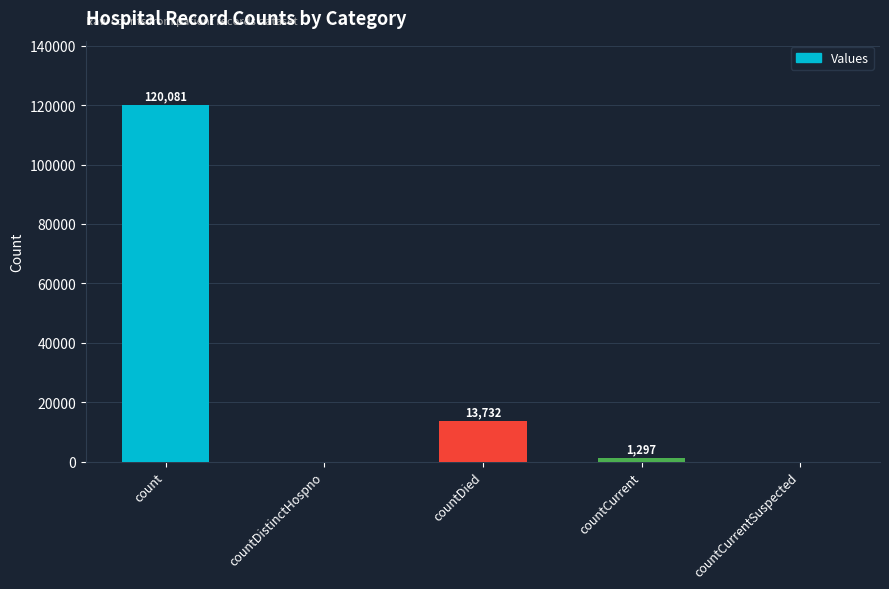

At which label is the value closest to 60040?

countDied